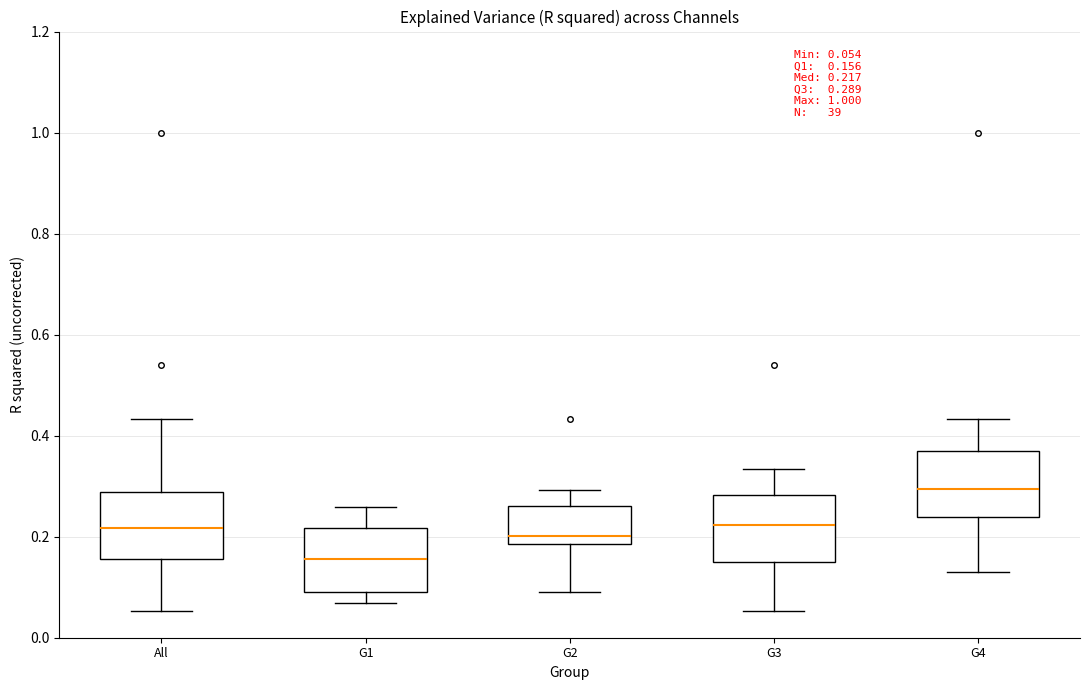

Which box has the highest median line?

G4